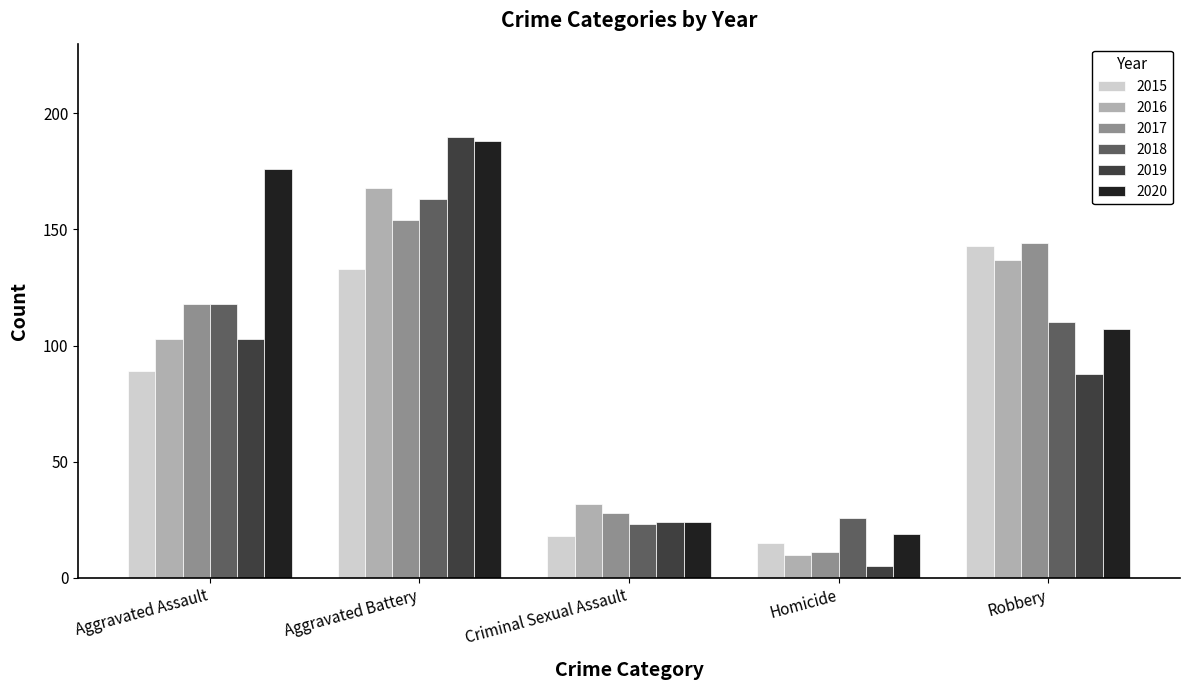

Which category has the lowest value in the 2020 series?

Homicide